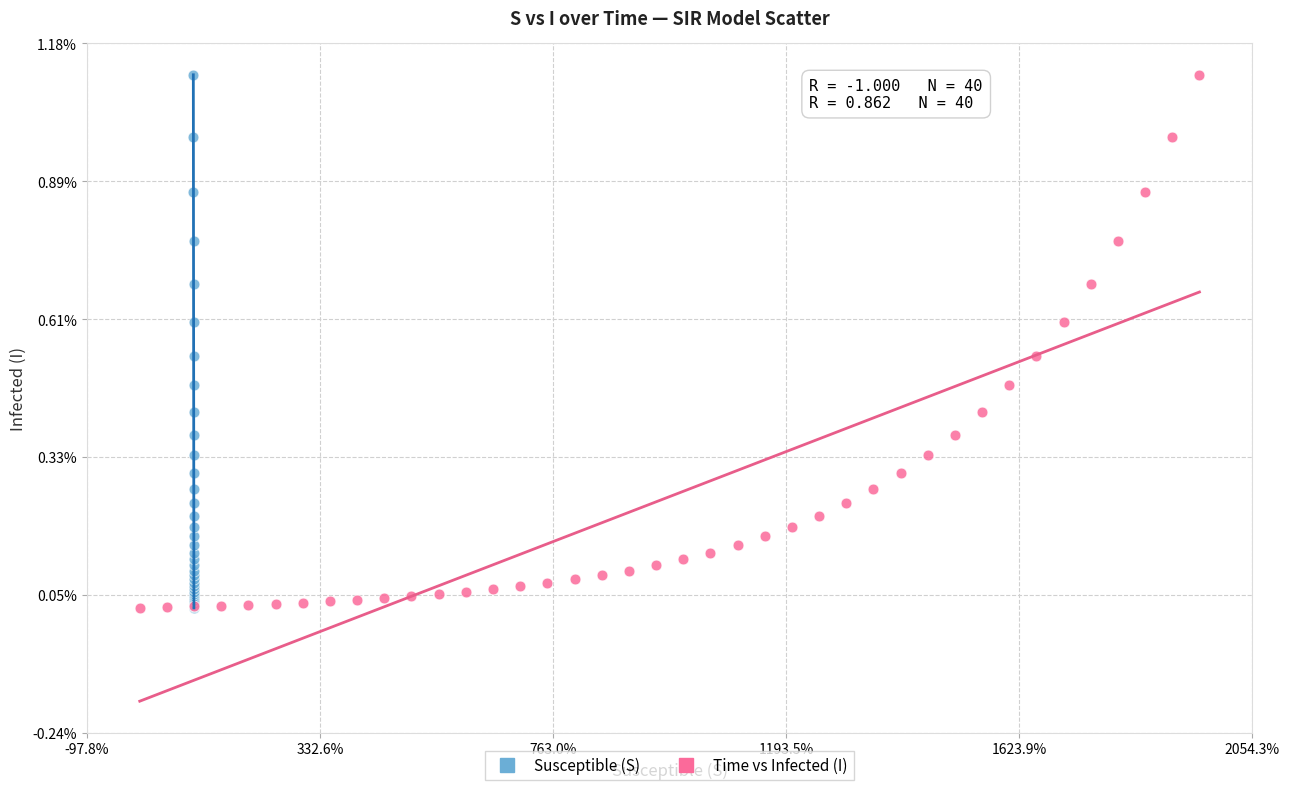

What are all the series names shown in the legend?

Susceptible (S), Time vs Infected (I)